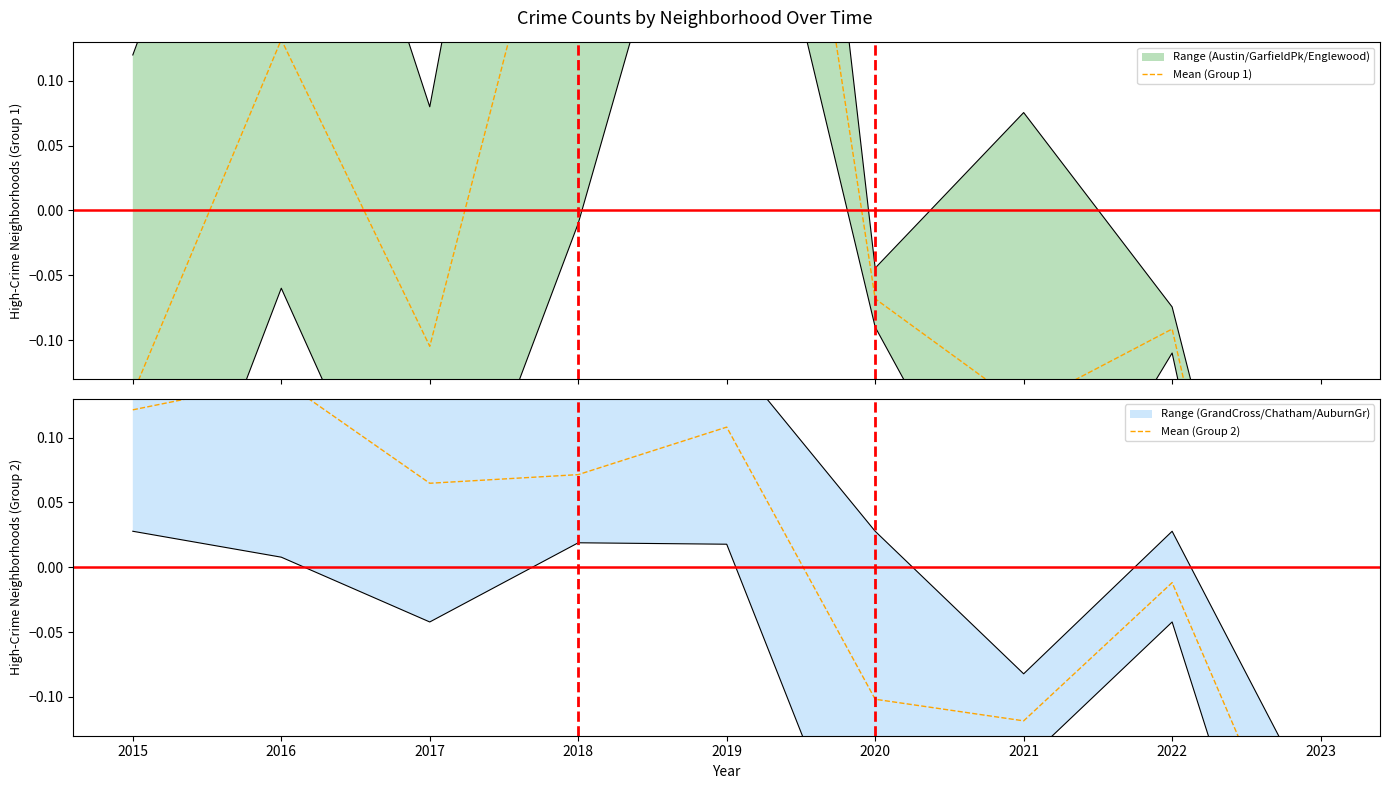

List the series in order of their overall mean, highest first.

Mean (Group 1), Mean (Group 2)